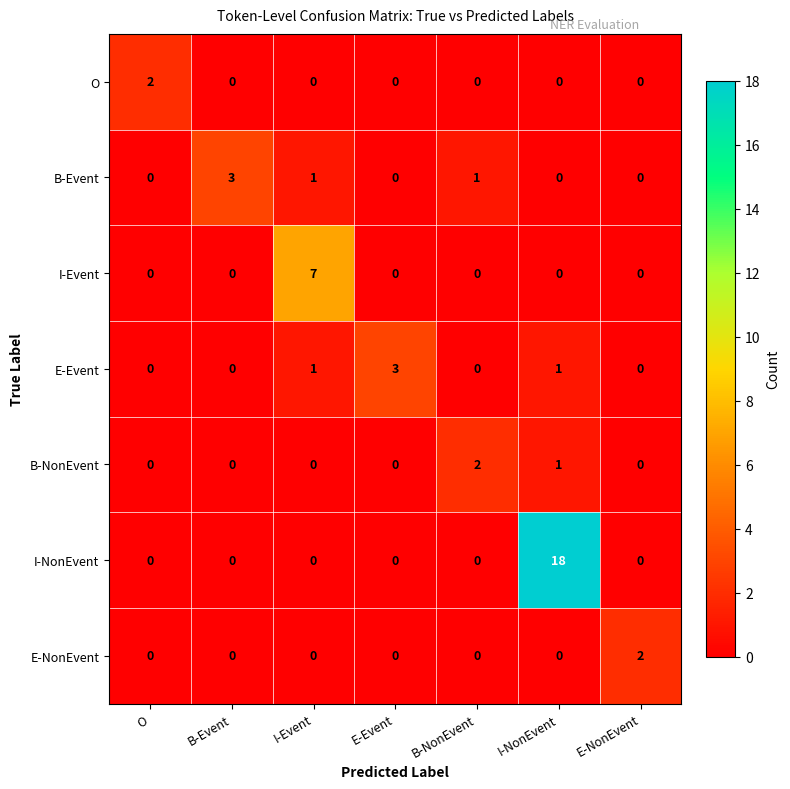

How many values in O are above zero?

1